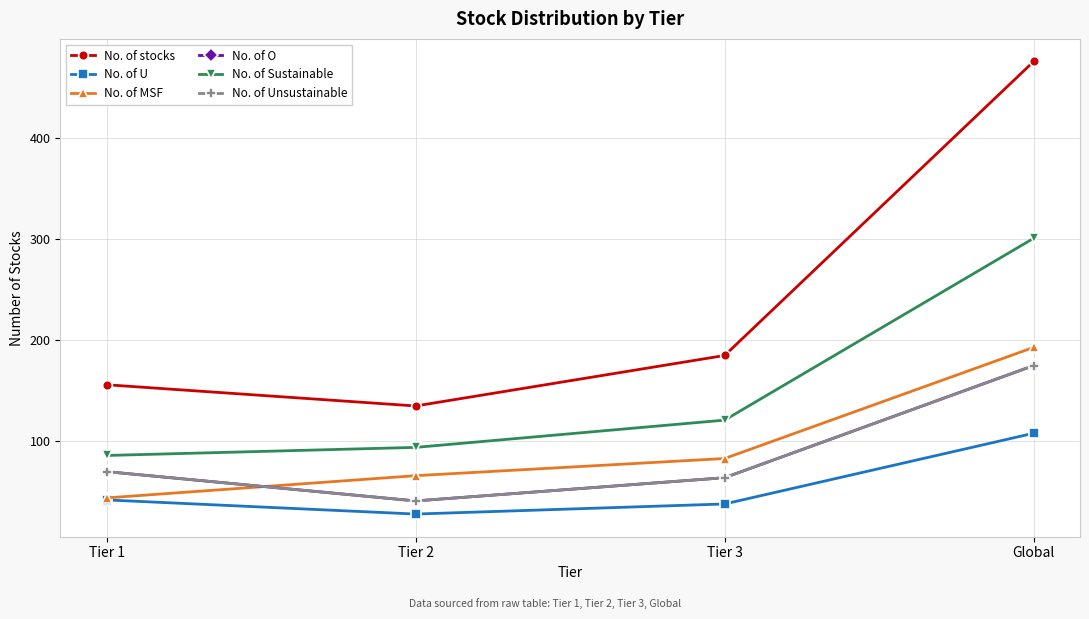

Which label corresponds to the largest value in the chart?

Global